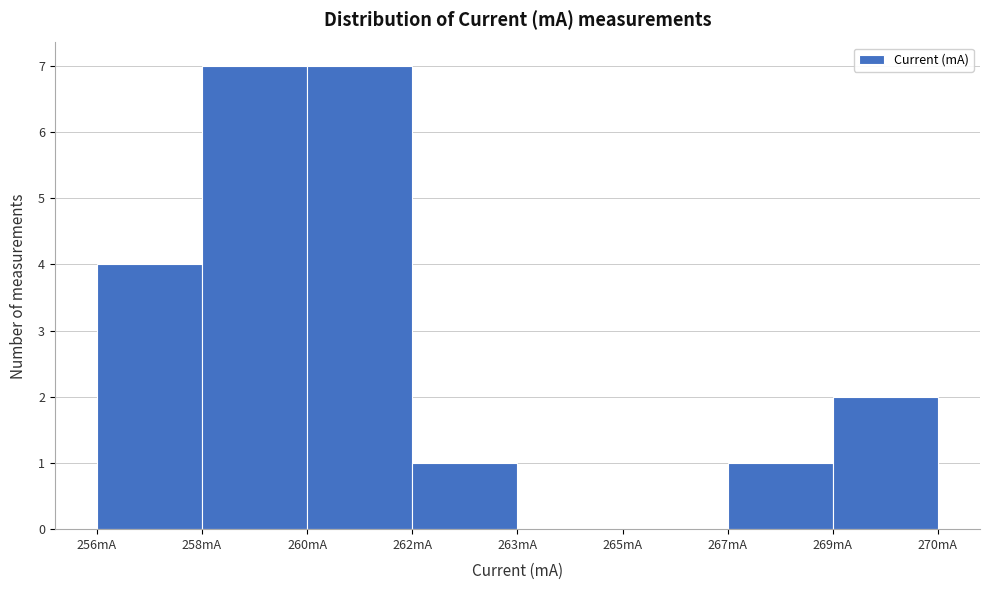

Reading left to right, transcribe all the data shown in this chart.

256mA=4	258mA=7	260mA=7	262mA=1	263mA=0	265mA=0	267mA=1	269mA=2